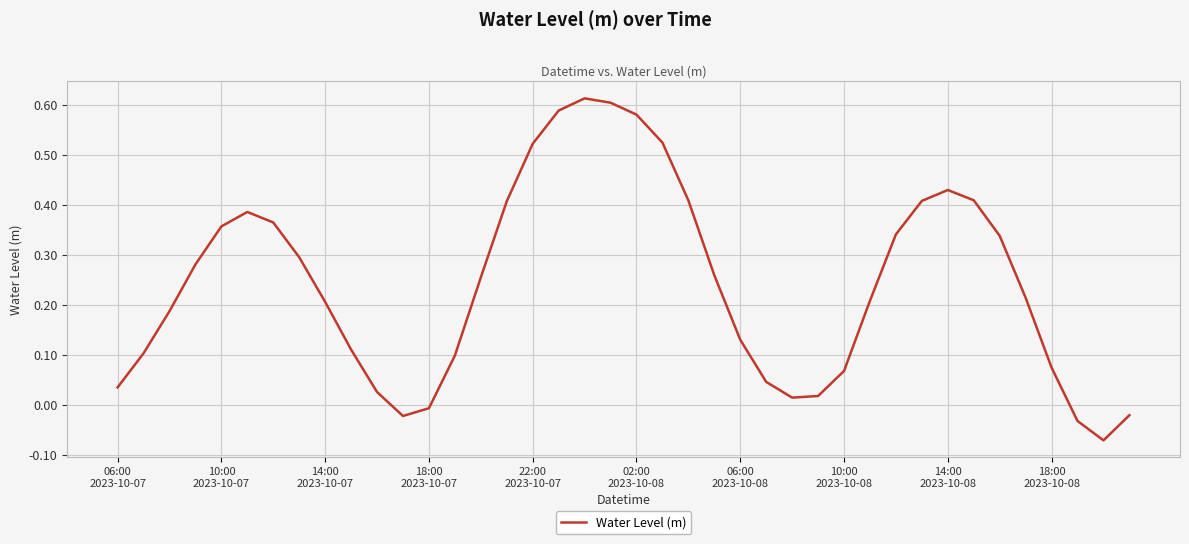

At which category does the chart reach its minimum across all series?

38